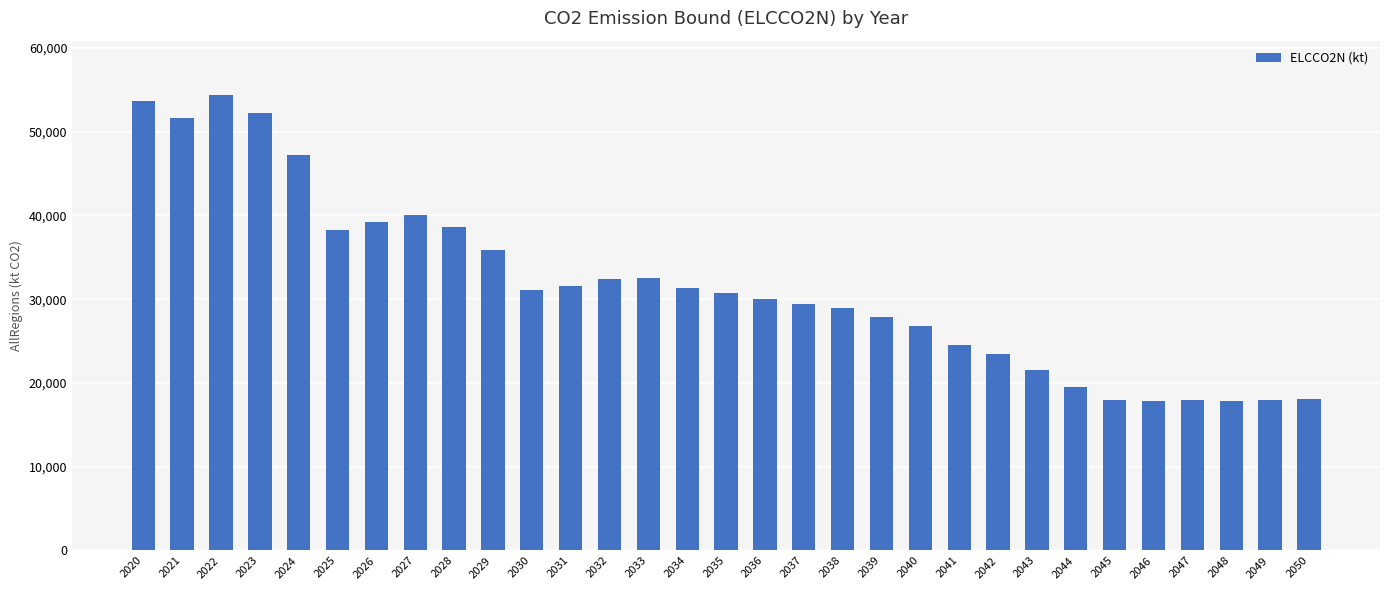

What is the sum of the values at 2050 and 2045?

36043.0